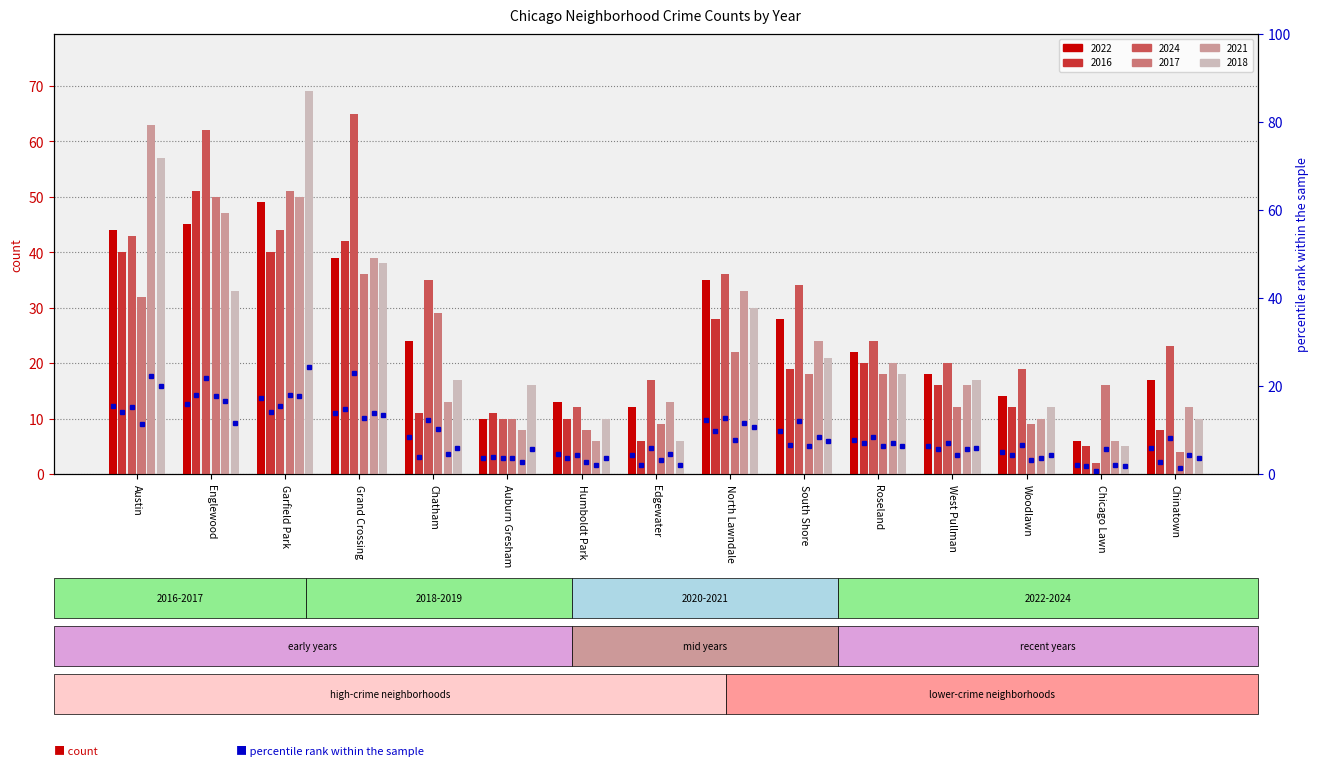

List the labels in order of 2022 value, largest first.

Garfield Park, Englewood, Austin, Grand Crossing, North Lawndale, South Shore, Chatham, Roseland, West Pullman, Chinatown, Woodlawn, Humboldt Park, Edgewater, Auburn Gresham, Chicago Lawn